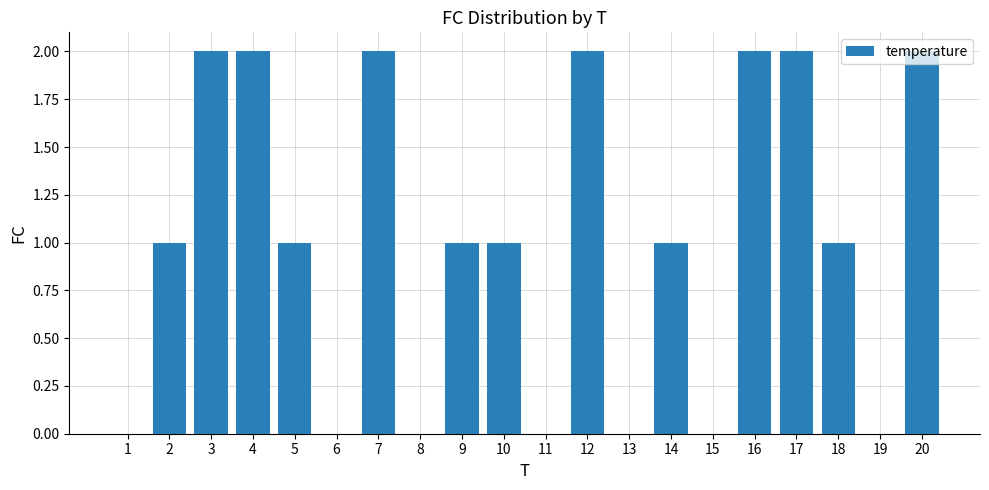

Reading left to right, list all the values displayed in this chart.

0	1	2	2	1	0	2	0	1	1	0	2	0	1	0	2	2	1	0	2